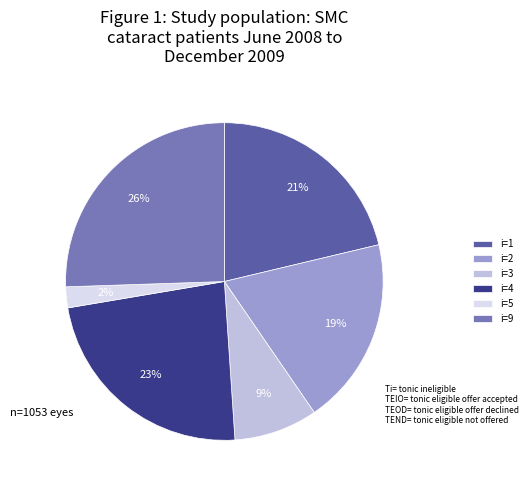

To the nearest percent, what portion does i=2 represent?

19%